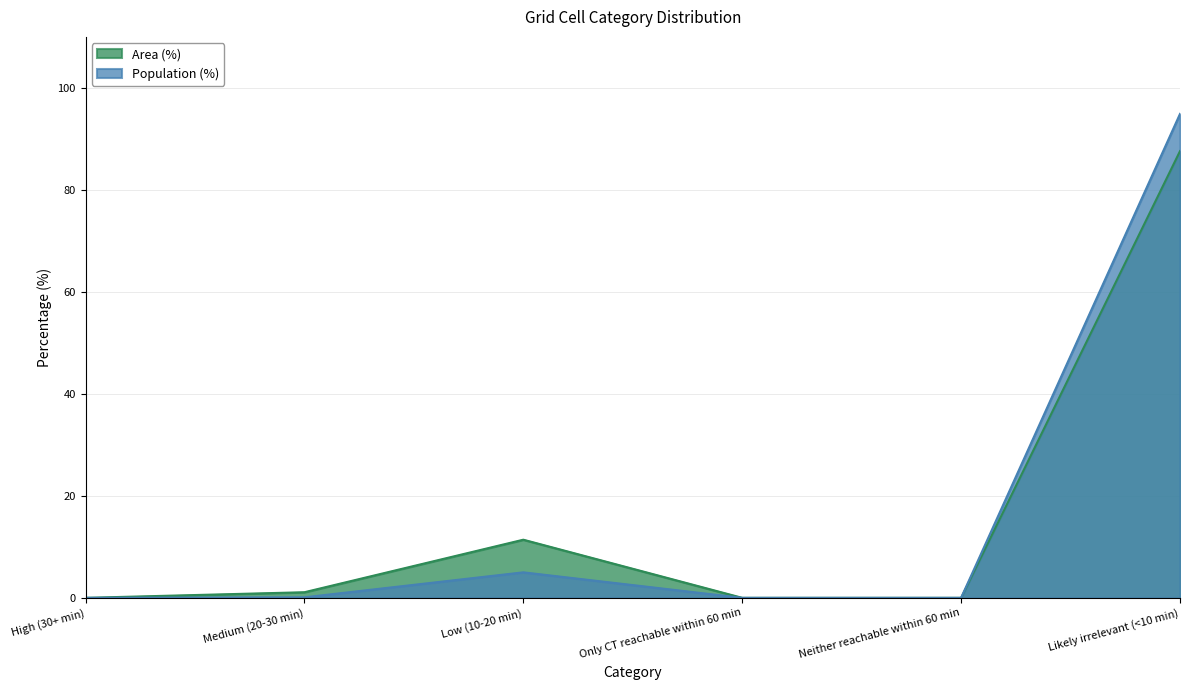

True or false: Population (%) and Area (%) cross at least once.

False